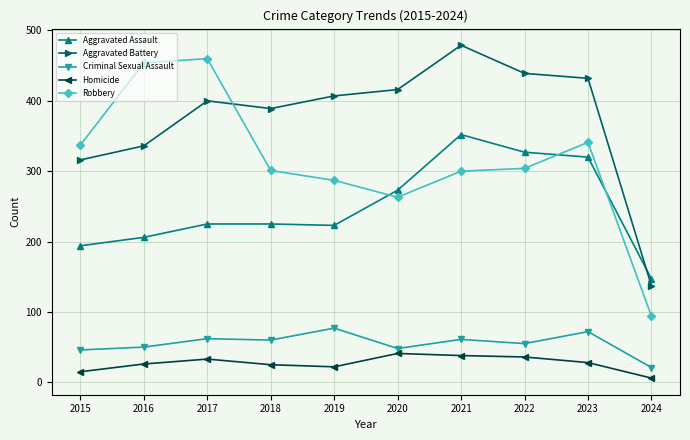

In Criminal Sexual Assault, how many points are lower than both neighbors (excluding endpoints)?

3